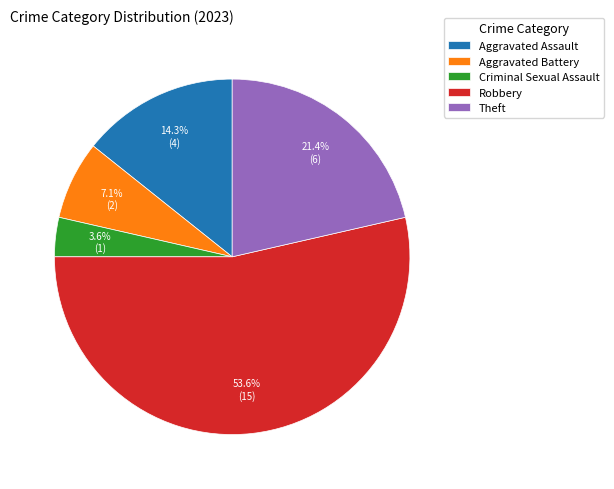

To the nearest percent, what percentage of the pie is Aggravated Assault?

14%